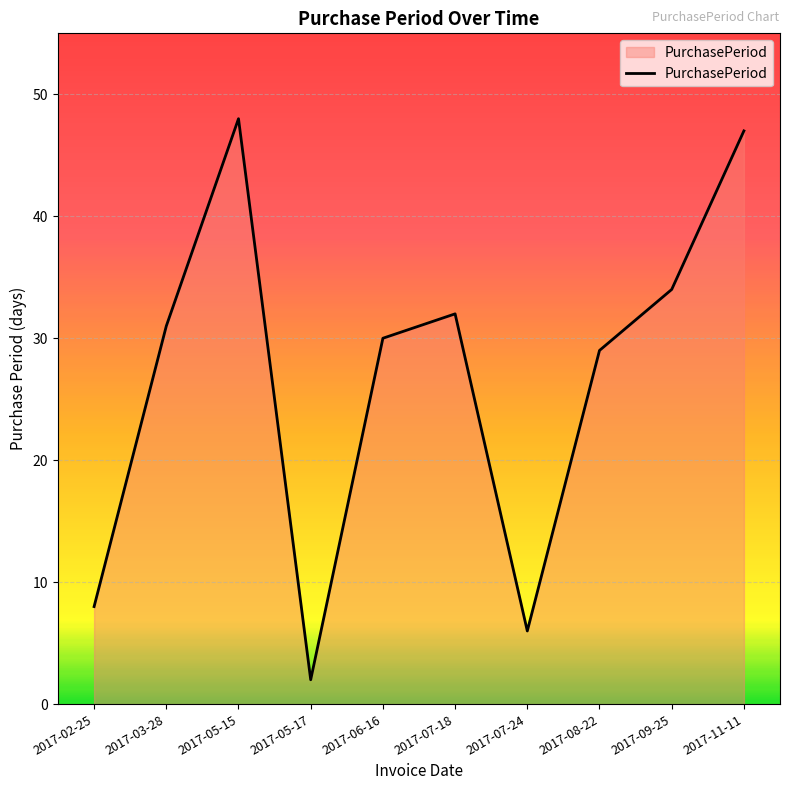

Between 2017-08-22 and 2017-05-17, which is larger?

2017-08-22